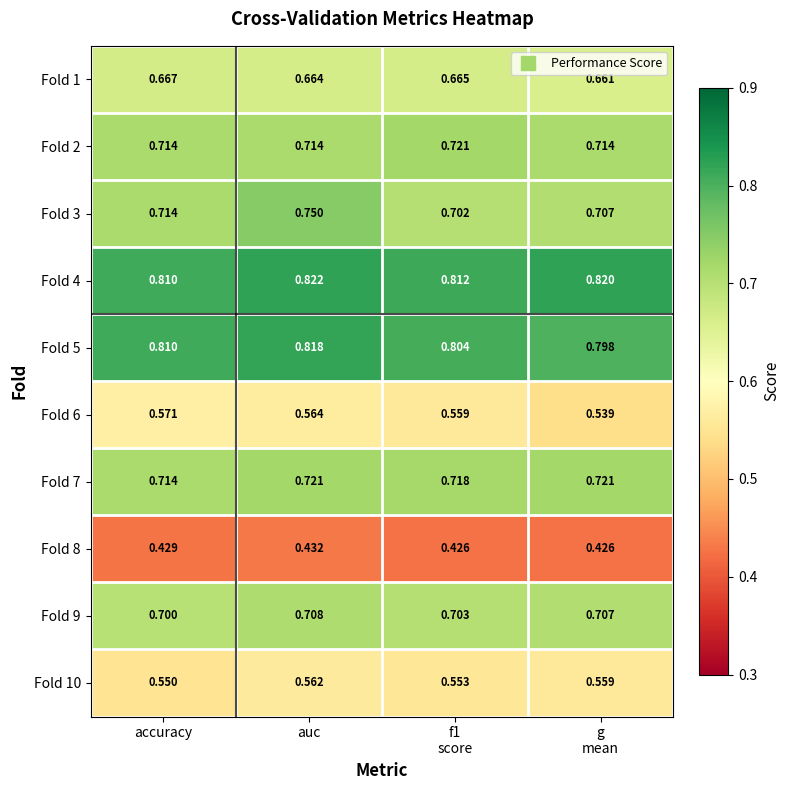

At which category is the sum across all series the highest?

auc